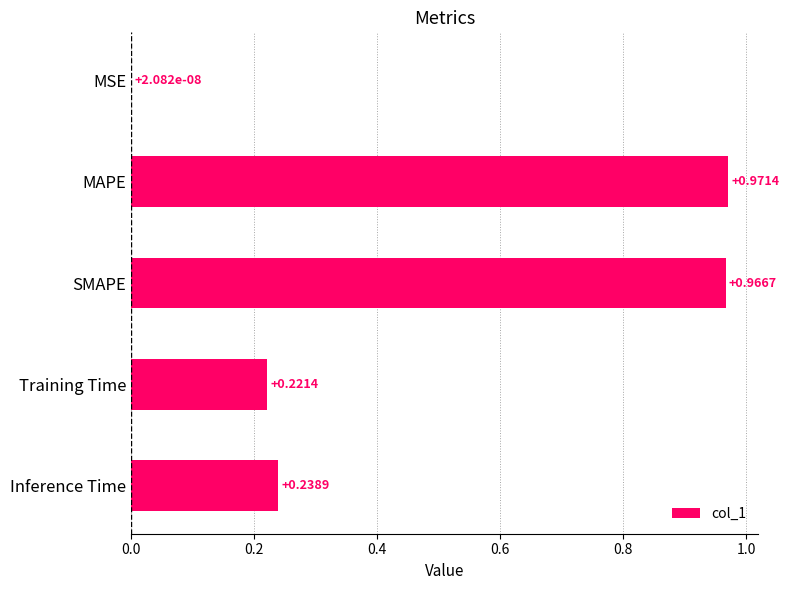

Between MSE and SMAPE, which is larger?

SMAPE